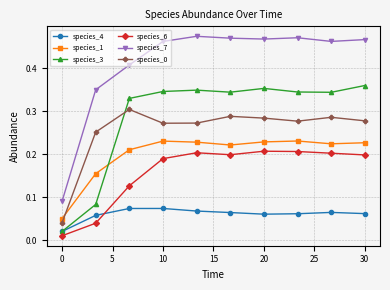

Which series has the largest total across all categories?

species_7